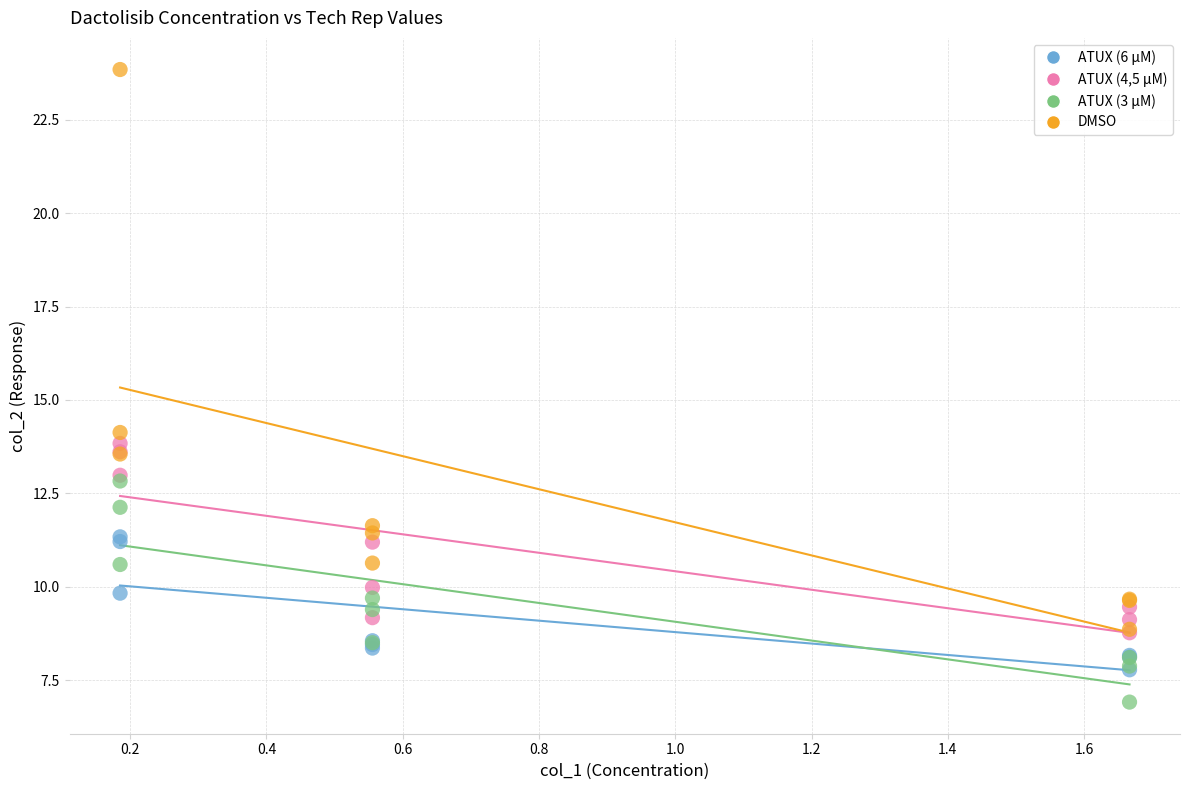

In the DMSO series, what Y value is closest to 16?

14.1